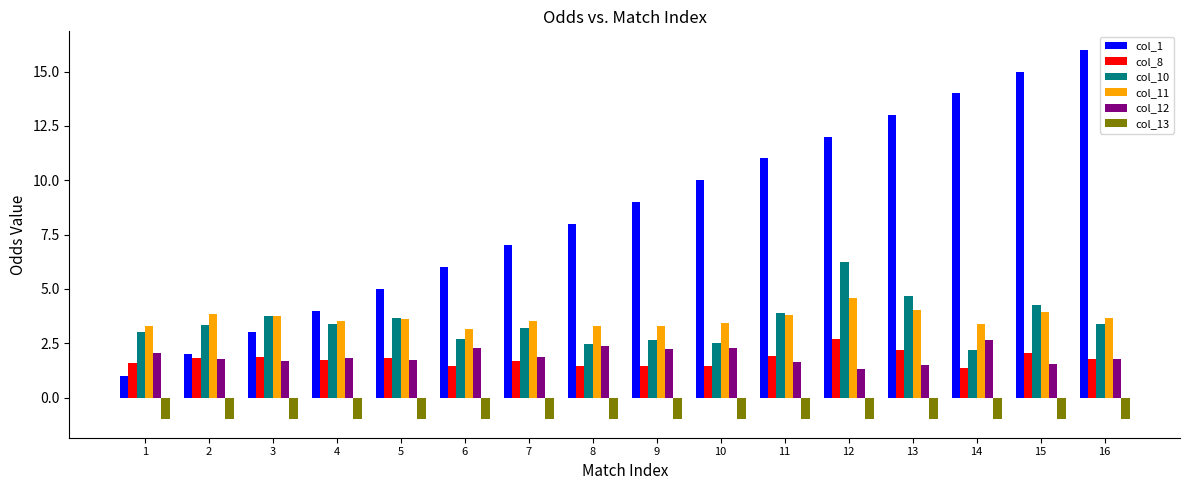

Between 8 and 12, which series saw the biggest shift?

col_1